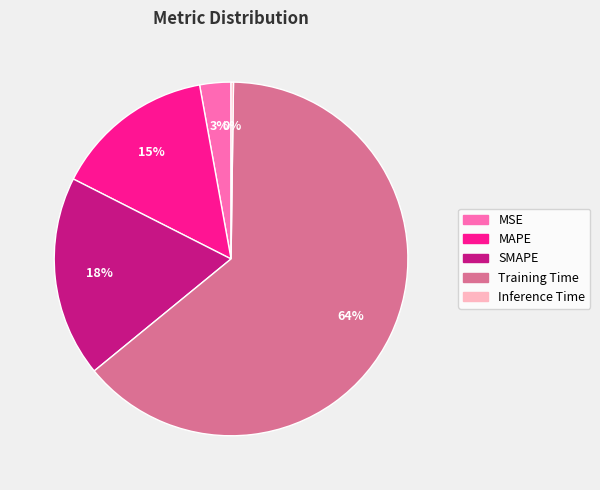

Is the sum of MSE and MAPE greater than half?

No